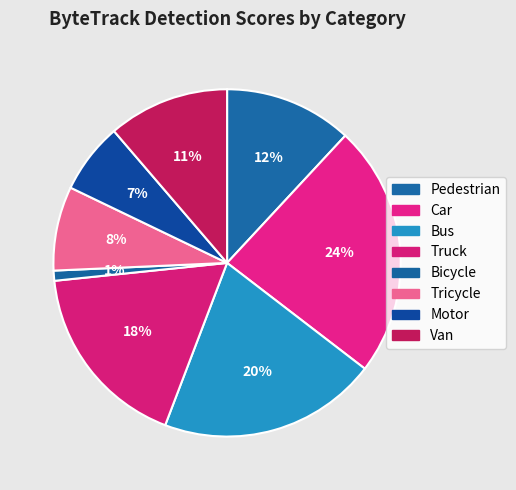

How many slices are in this pie chart?

8